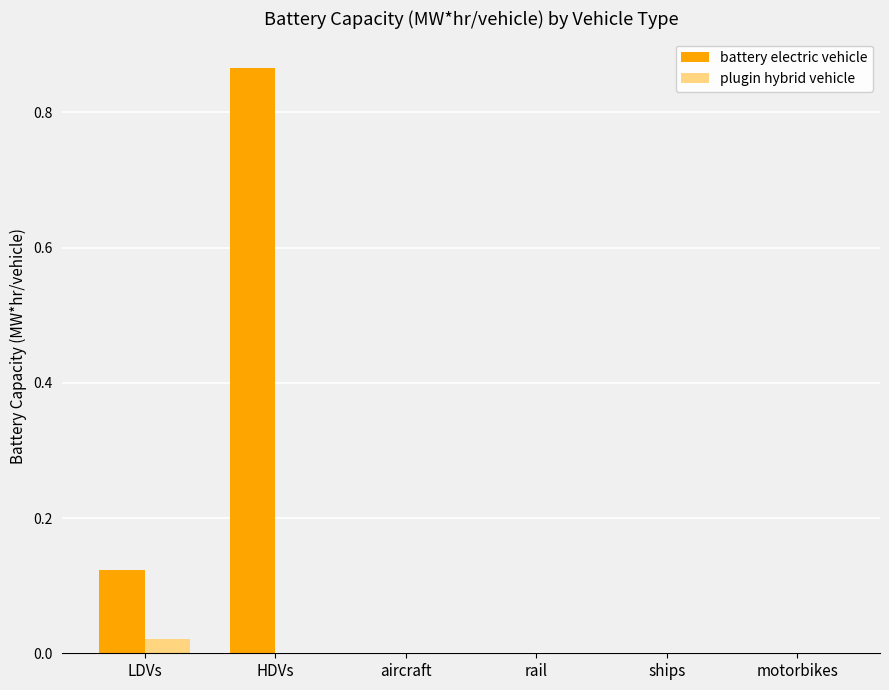

Which category has the highest value in the battery electric vehicle series?

HDVs